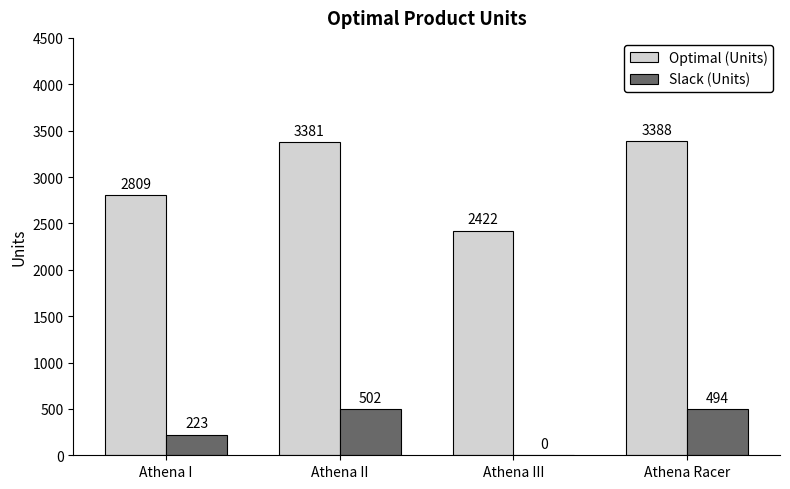

What are all the series names shown in the legend?

Optimal (Units), Slack (Units)